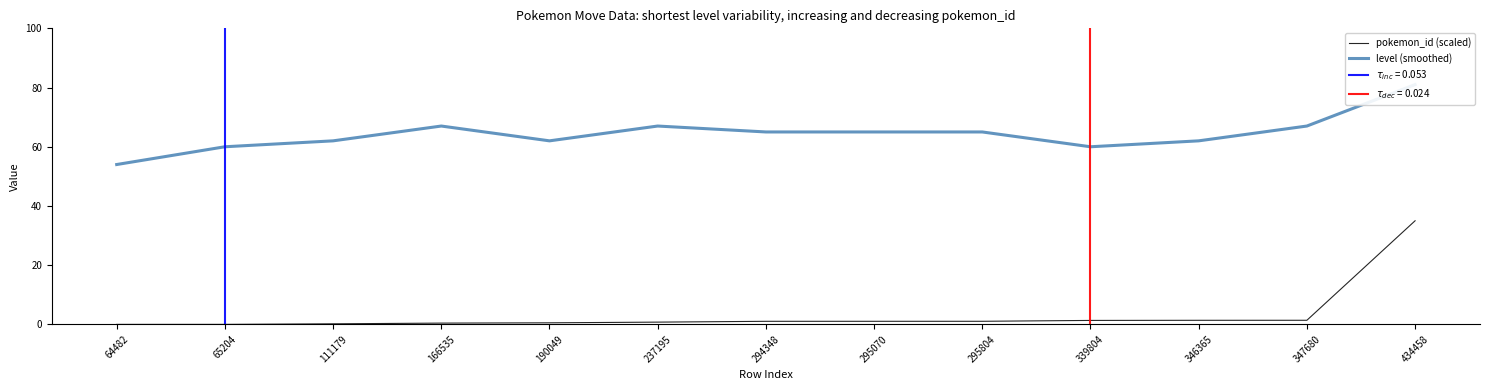

At which label does pokemon_id (scaled) reach its peak?

434458